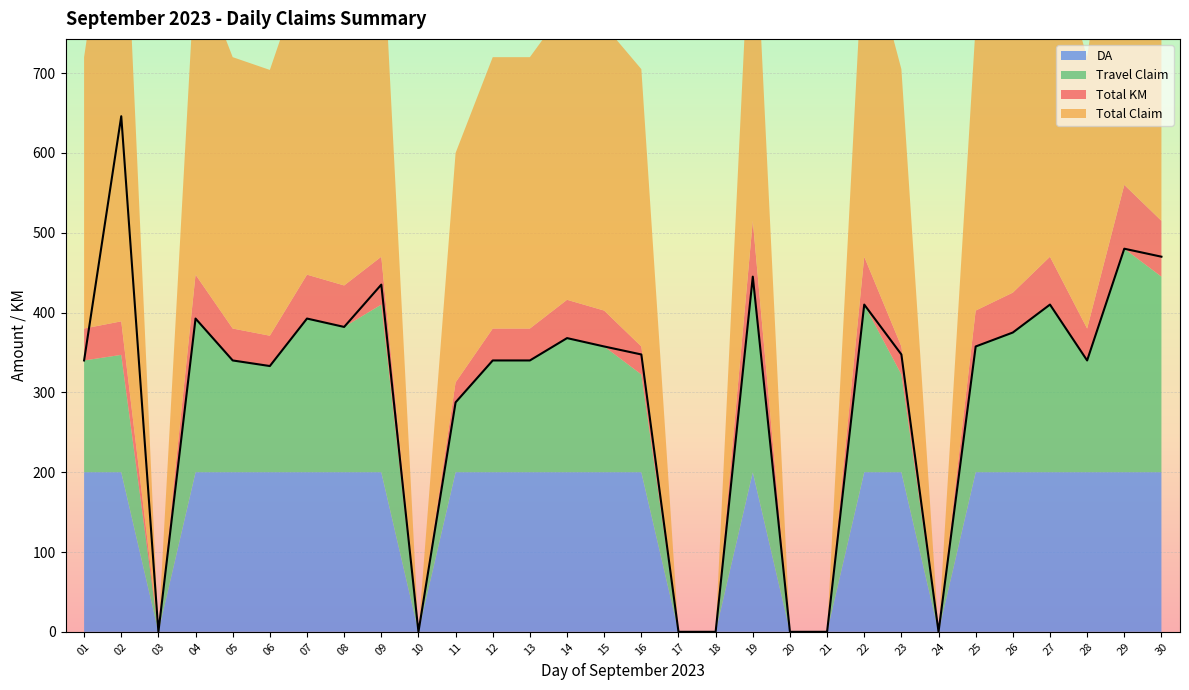

Which category has the lowest value in the Total KM series?

03